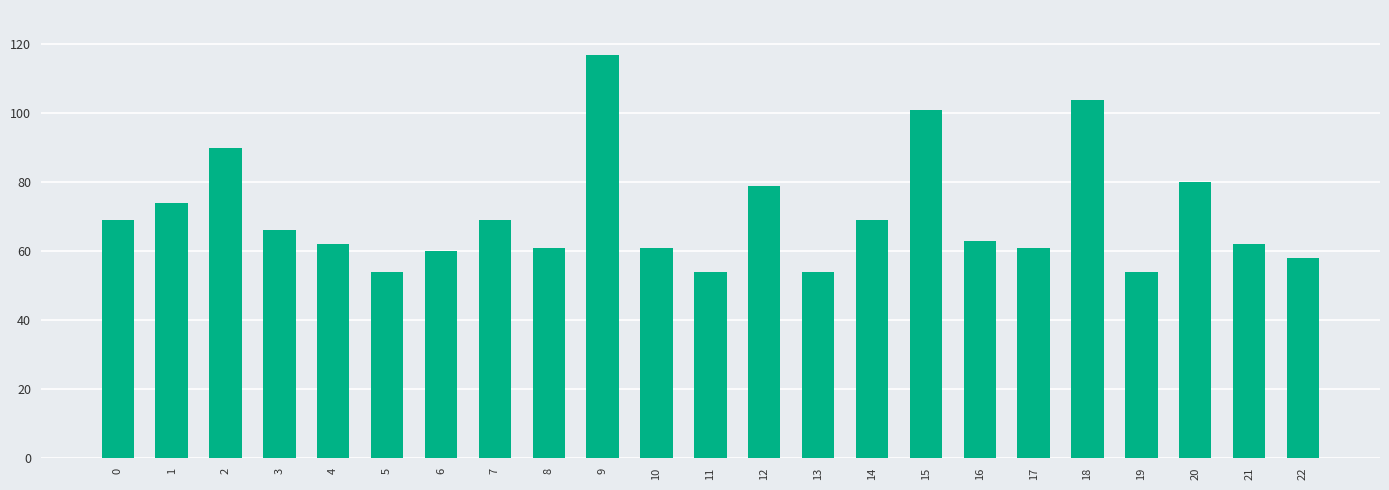

Read the value at 6, to the nearest 10.

60